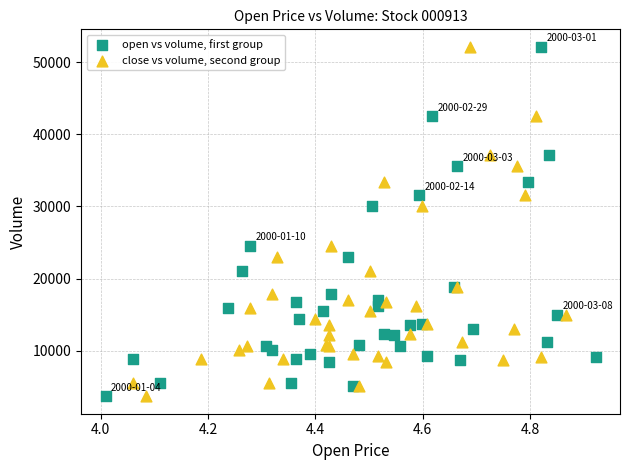

What are all the series names shown in the legend?

open vs volume, first group, close vs volume, second group